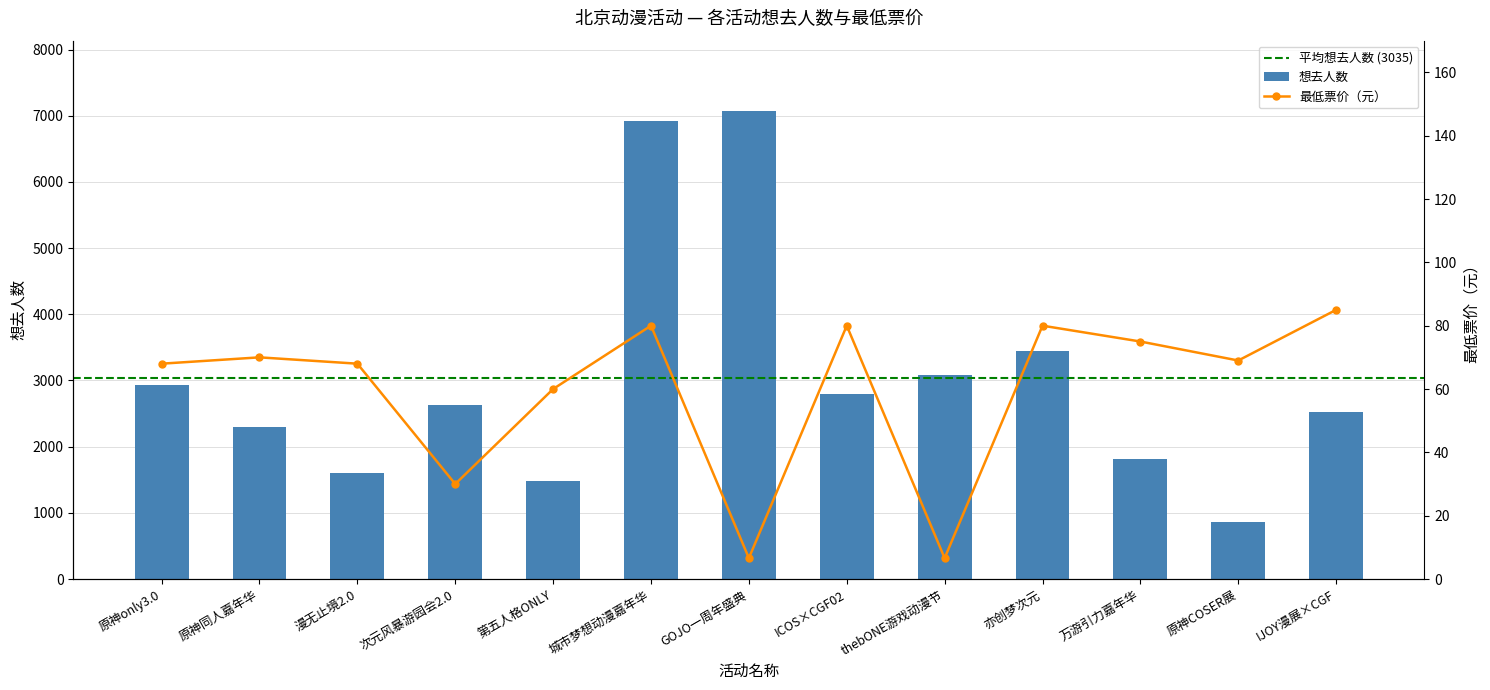

The 想去人数 series shows 687 at 万游引力嘉年华. True or false?

False